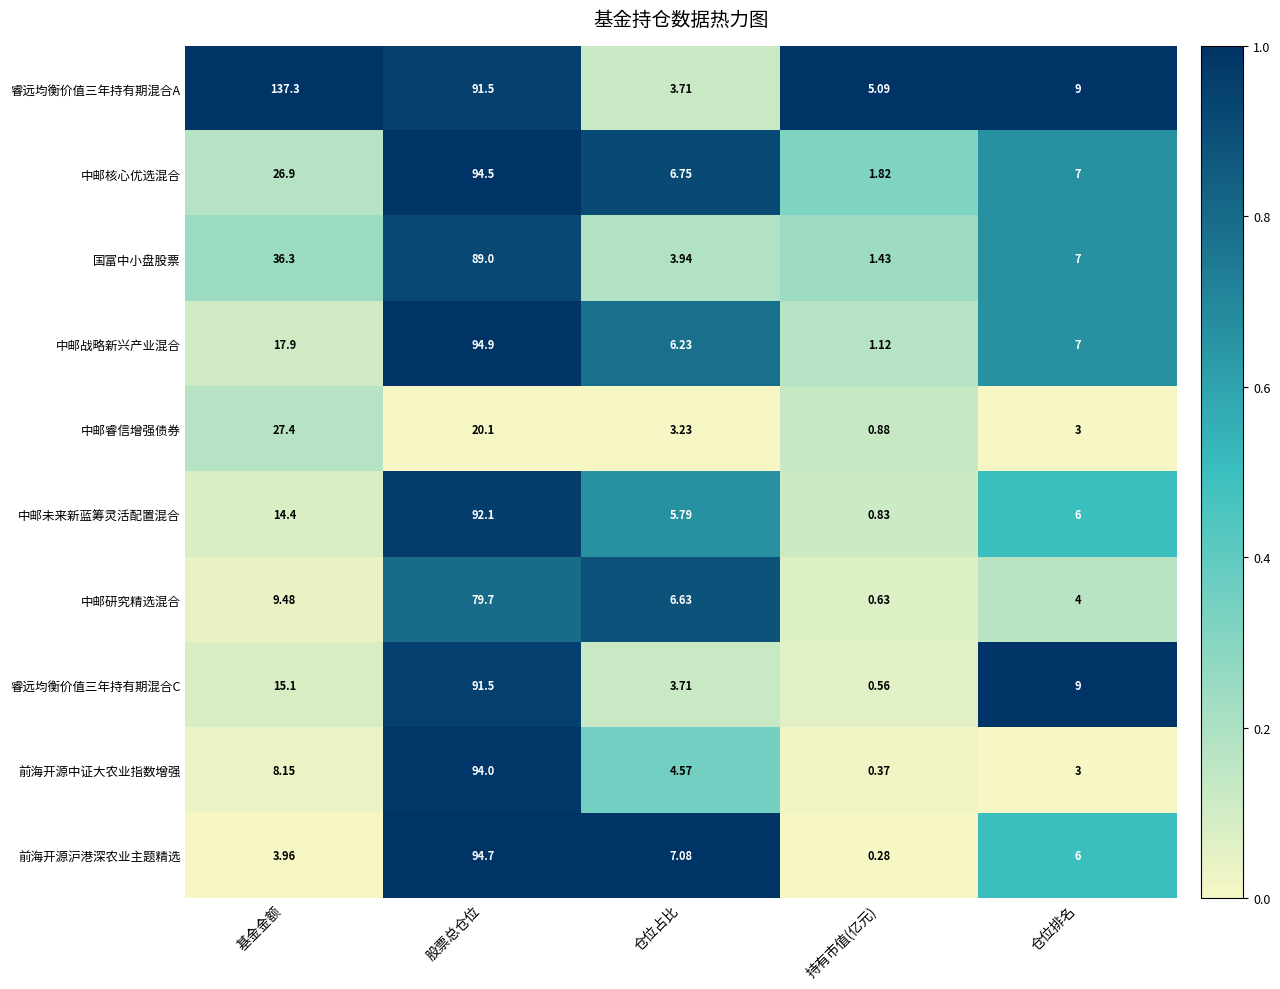

How many distinct data groups are displayed?

10